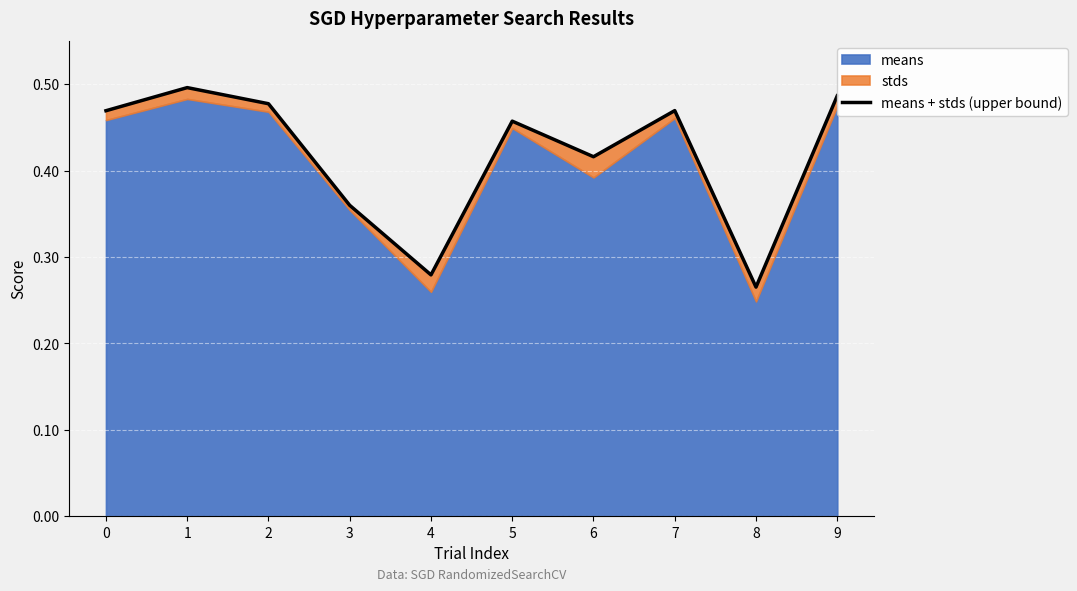

Reading left to right, list all the values displayed in this chart.

0.5	0.5	0.5	0.4	0.3	0.5	0.4	0.5	0.3	0.5